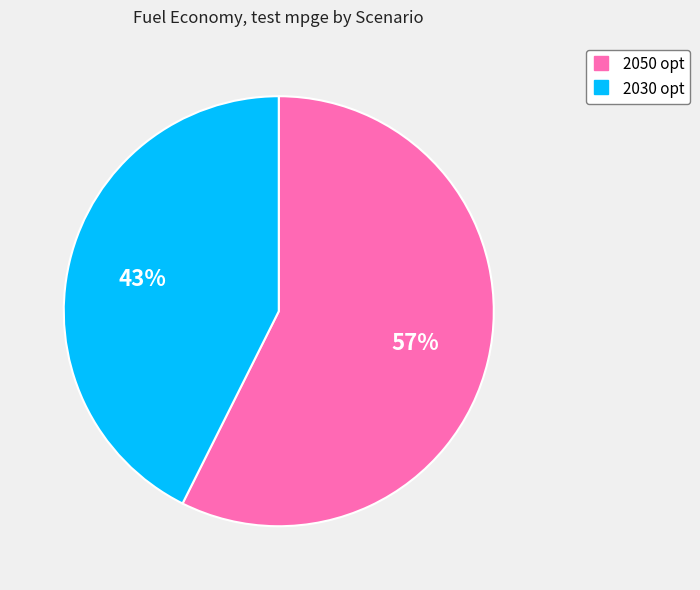

Is the sum of 2030 opt and 2050 opt greater than half?

Yes